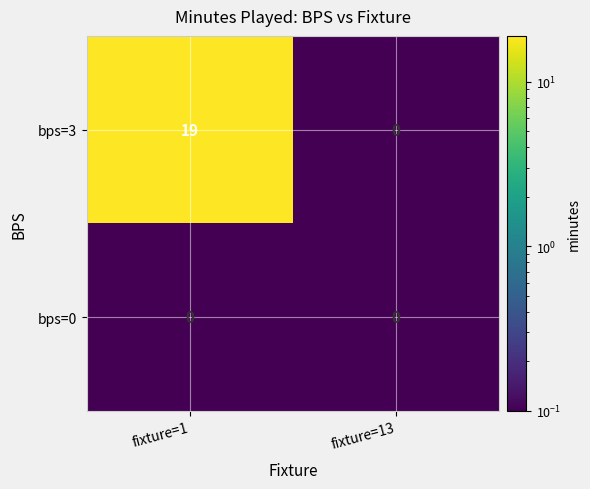

Which series has the largest total across all categories?

bps=3